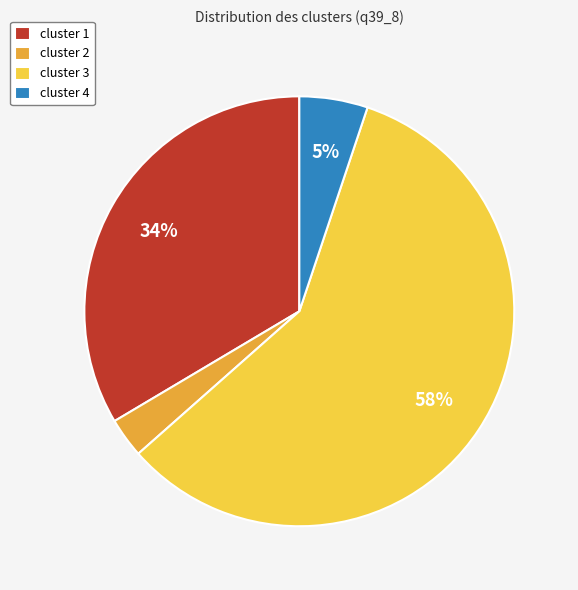

Which slice represents more than half of the pie?

cluster 3